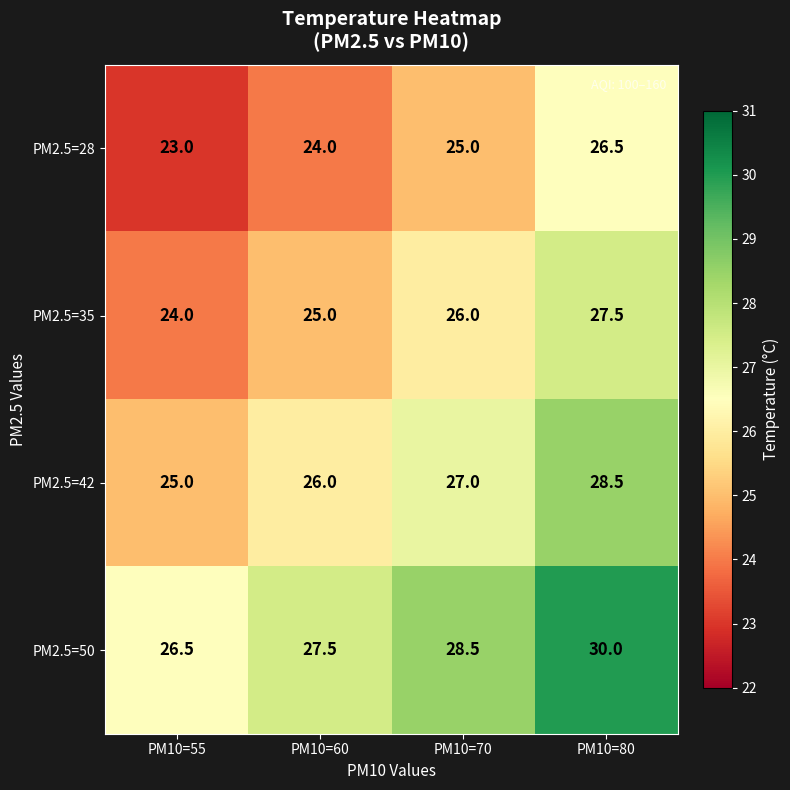

At how many categories does at least one series exceed 23?

4